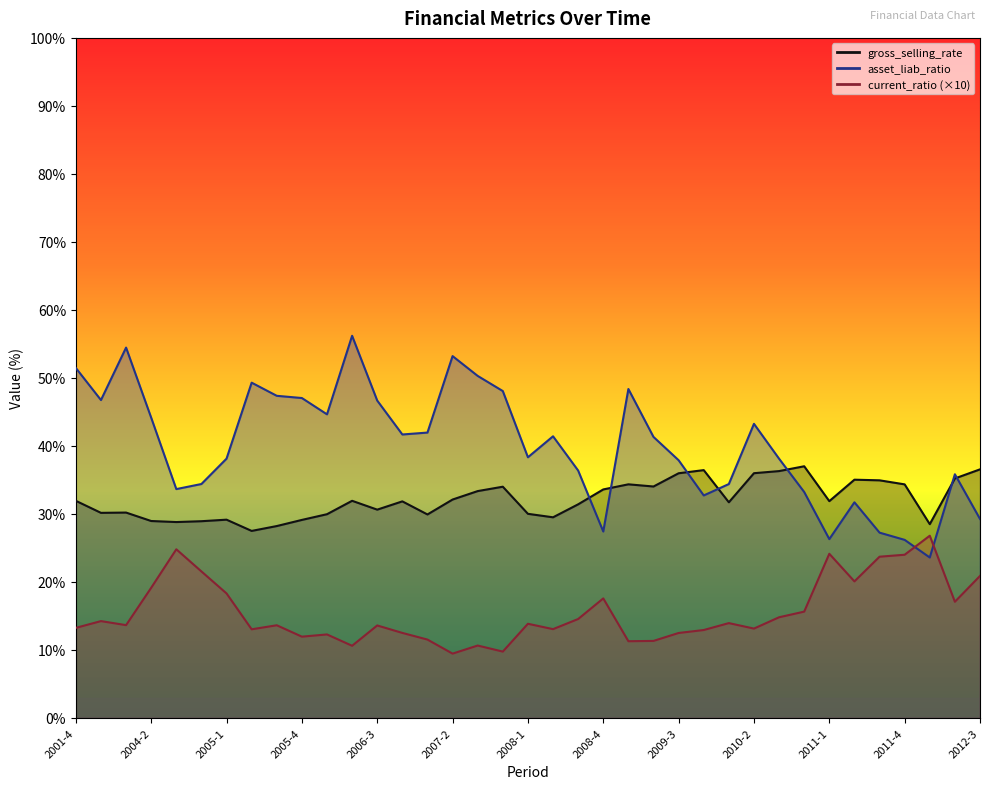

Reading right to left, extract all data points from this chart.

gross_selling_rate: 36.6	35.2	28.5	34.4	34.9	35.0	31.9	37.0	36.3	36.0	31.7	36.4	36.0	34.0	34.4	33.6	31.4	29.5	30.0	34.0	33.4	32.1	29.9	31.9	30.6	31.9	30.0	29.1	28.2	27.5	29.2	28.9	28.8	29.0	30.2	30.2	31.9
asset_liab_ratio: 29.3	35.8	23.6	26.2	27.3	31.7	26.3	33.2	38.1	43.3	34.4	32.7	37.9	41.3	48.4	27.4	36.4	41.4	38.3	48.1	50.3	53.2	42.0	41.7	46.7	56.2	44.6	47.0	47.4	49.3	38.1	34.4	33.7	44.2	54.5	46.7	51.5
current_ratio: 20.9	17.1	26.8	24.0	23.7	20.1	24.1	15.6	14.8	13.1	14.0	12.9	12.5	11.3	11.3	17.6	14.6	13.1	13.9	9.8	10.7	9.5	11.5	12.5	13.6	10.6	12.3	12.0	13.6	13.0	18.3	21.5	24.8	19.1	13.7	14.2	13.3